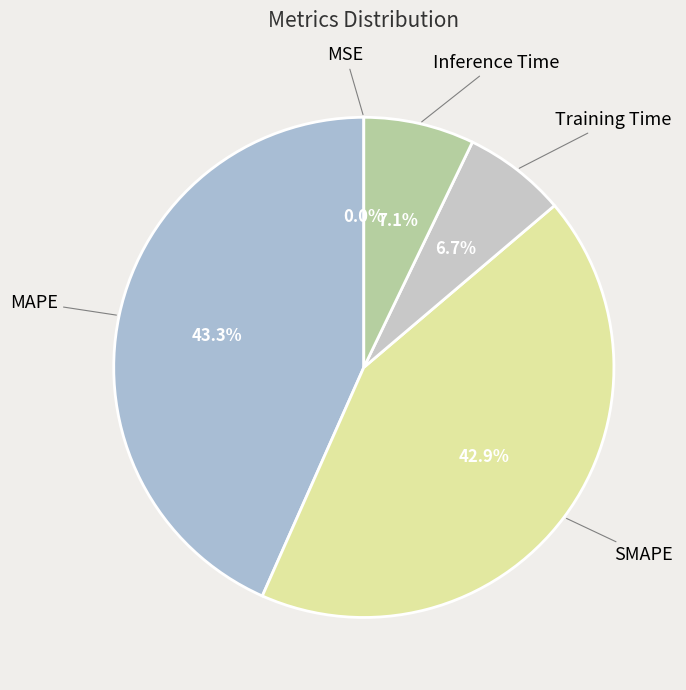

To the nearest percent, what portion does Training Time represent?

7%